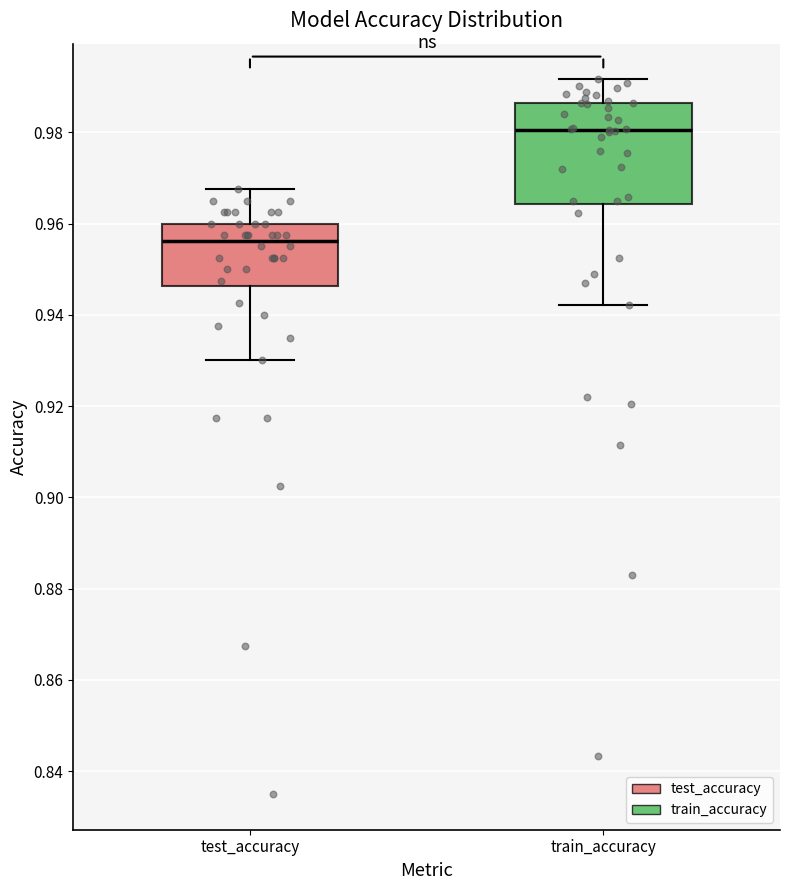

Where does the median line of the box for test_accuracy sit on the y-axis? The values are not printed on the chart, so give them approximately, as read against the axis.

0.956